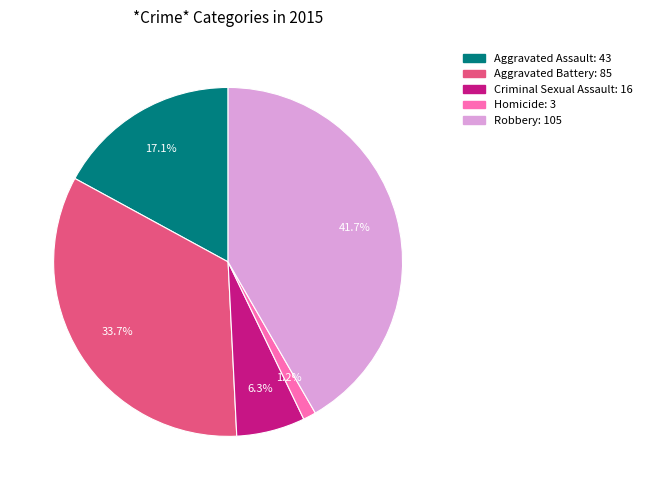

What is the smallest slice in the pie chart?

Homicide